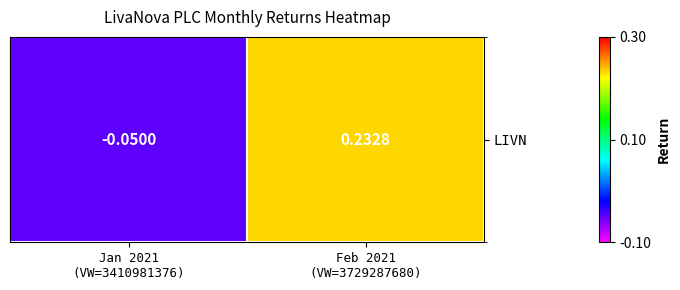

Reading left to right, list all the values displayed in this chart.

Jan 2021
(VW=3410981376)=-0.1	Feb 2021
(VW=3729287680)=0.2